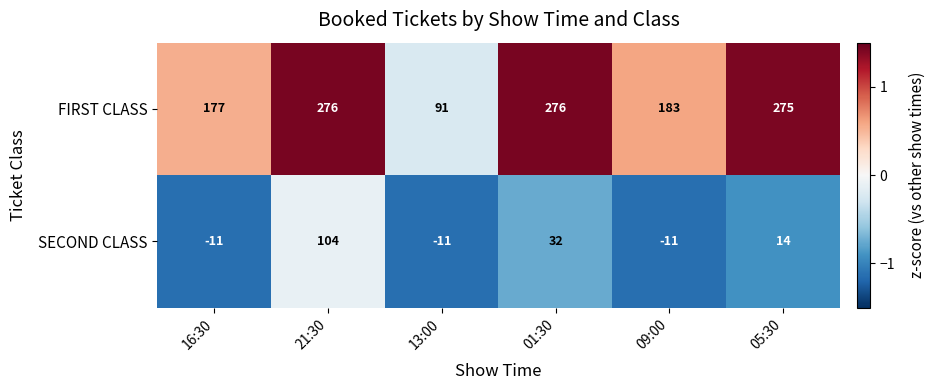

What is the difference between the maximum and minimum values in the FIRST CLASS series?

185